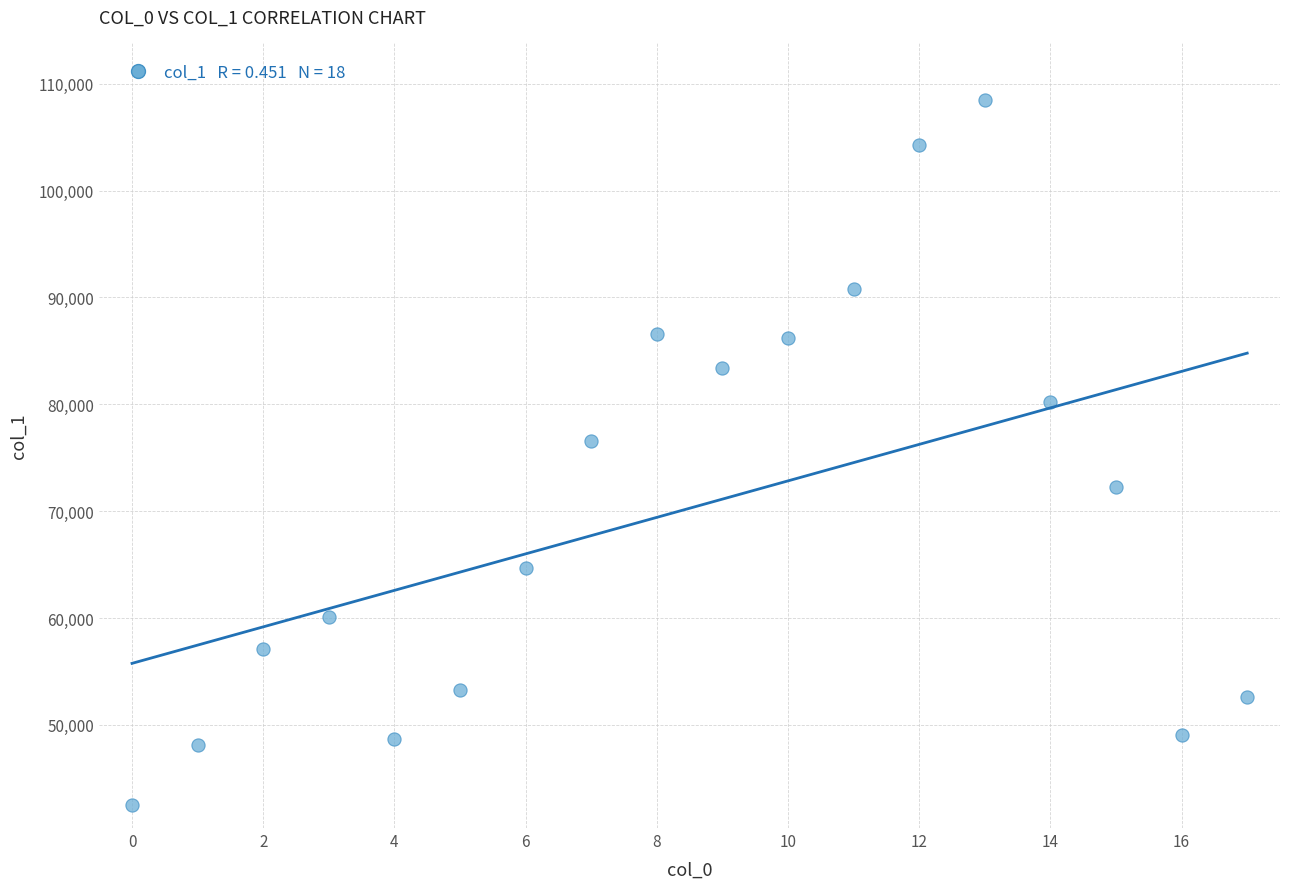

What Y value in the scatter plot is closest to 75457?

76529